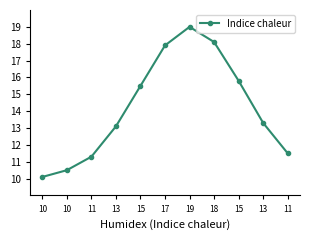

The value at 15 is 15.8. True or false?

True